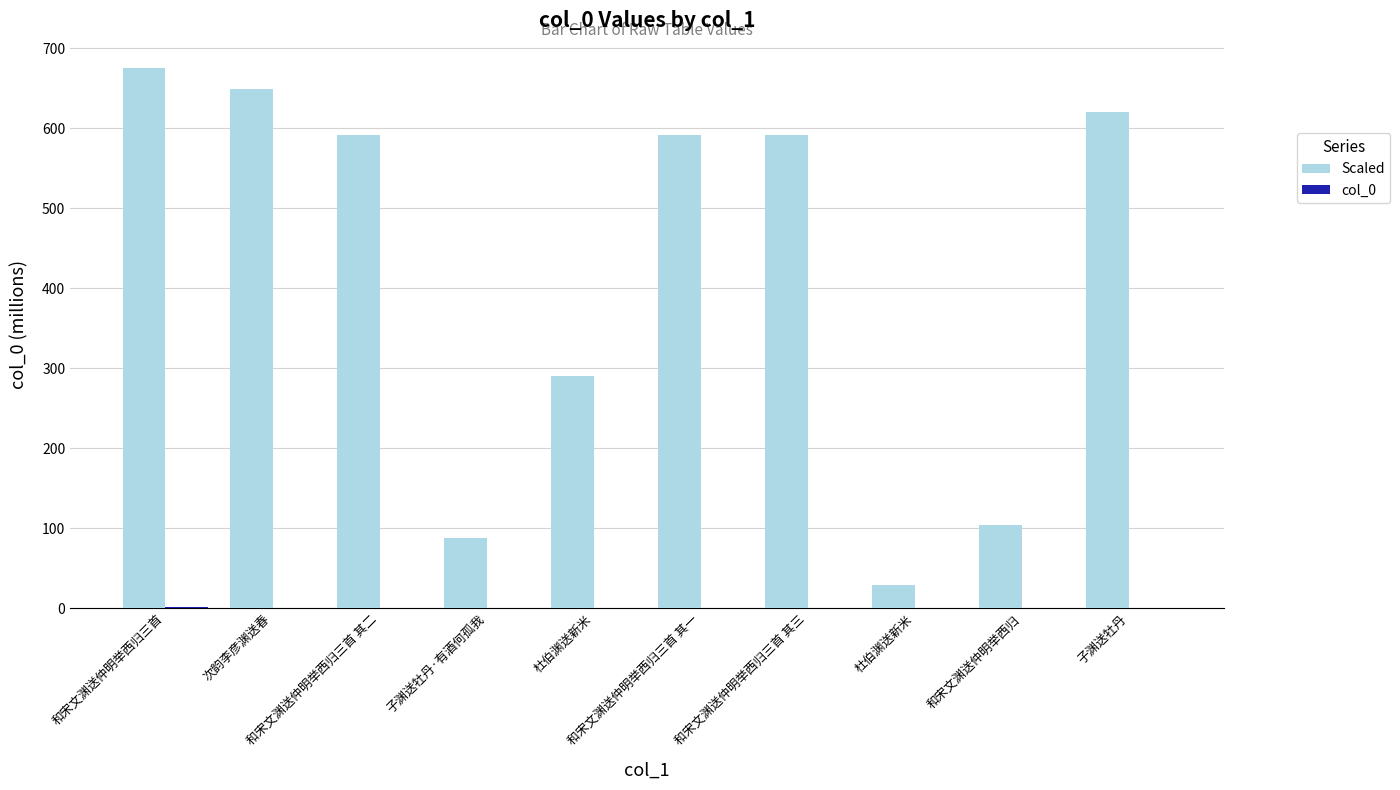

Is it true that col_0 equals 1.0 at 和宋文渊送仲明举西归三首 其二?

True